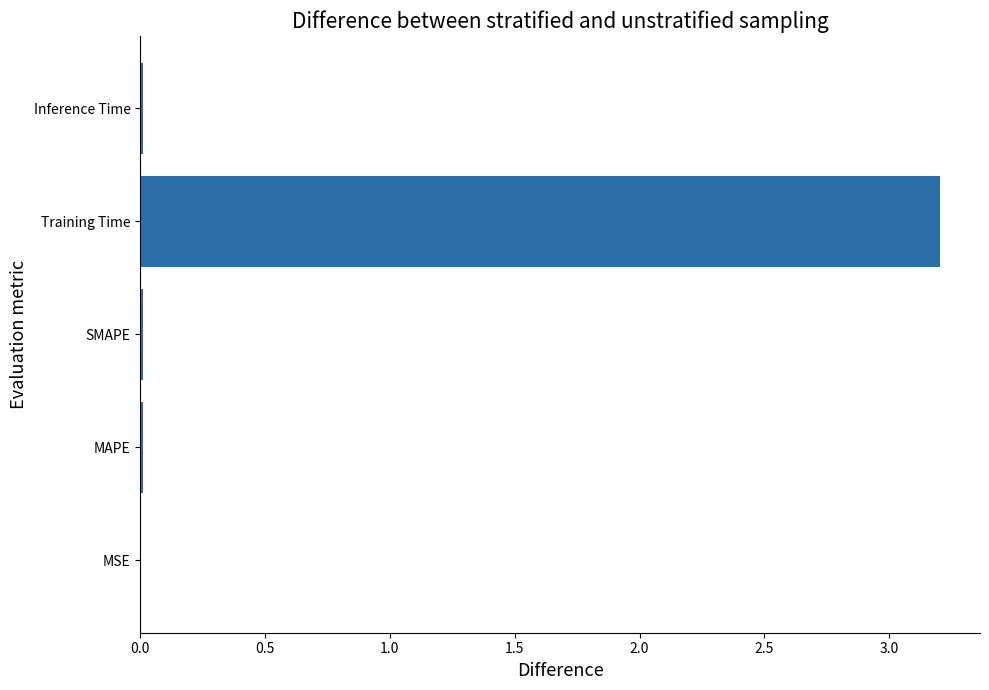

What is the sum of all values?

3.2